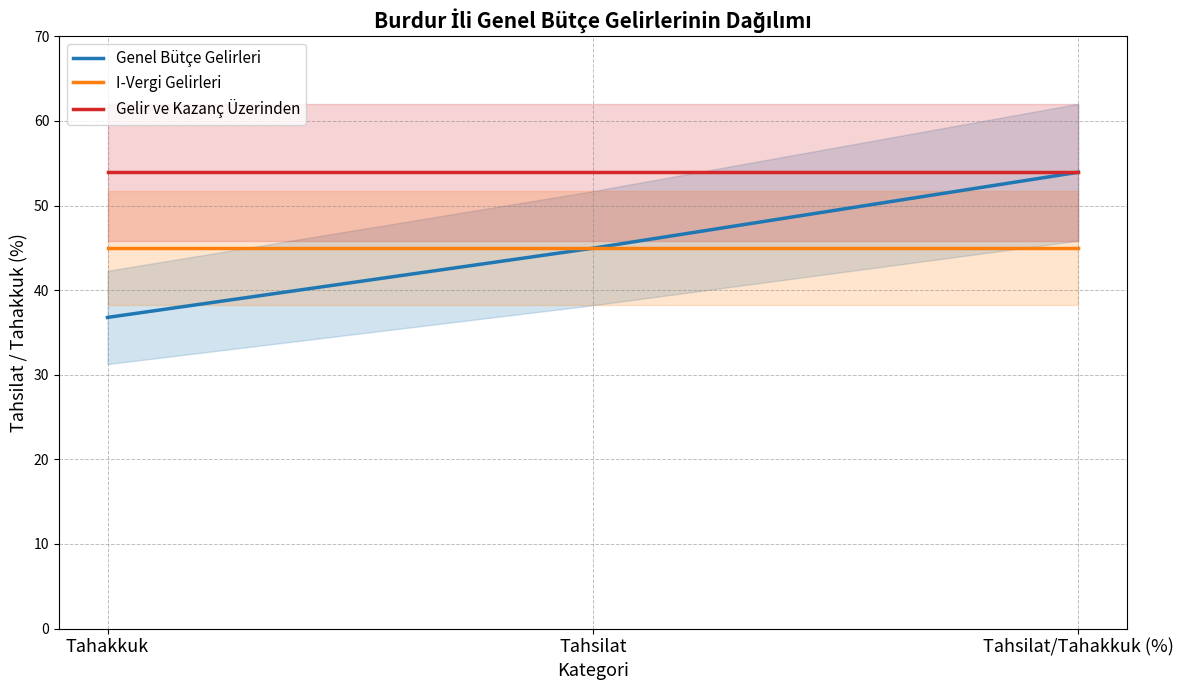

At which category is the sum across all series the highest?

Tahsilat/Tahakkuk (%)